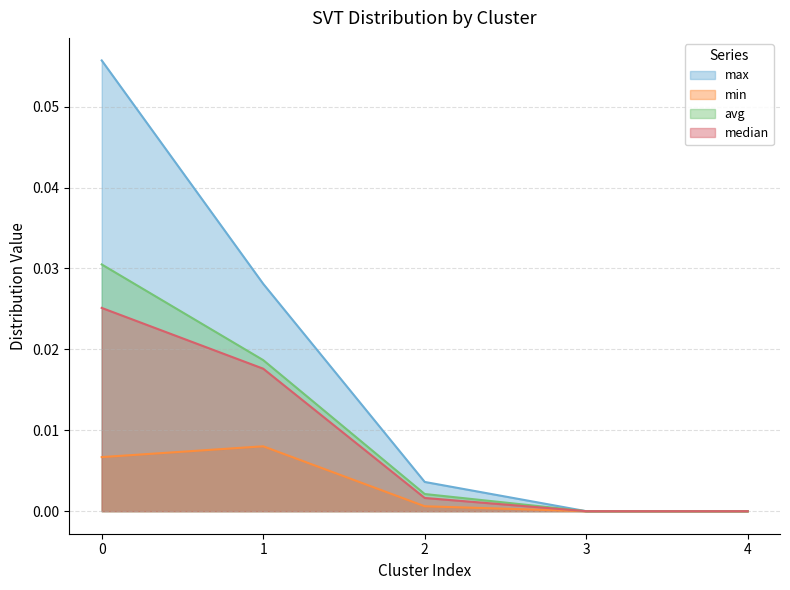

Reading left to right, extract all data points from this chart.

max: 0=0.1	1=0.0	2=0.0	3=0.0	4=0.0
min: 0=0.0	1=0.0	2=0.0	3=0.0	4=0.0
avg: 0=0.0	1=0.0	2=0.0	3=0.0	4=0.0
median: 0=0.0	1=0.0	2=0.0	3=0.0	4=0.0